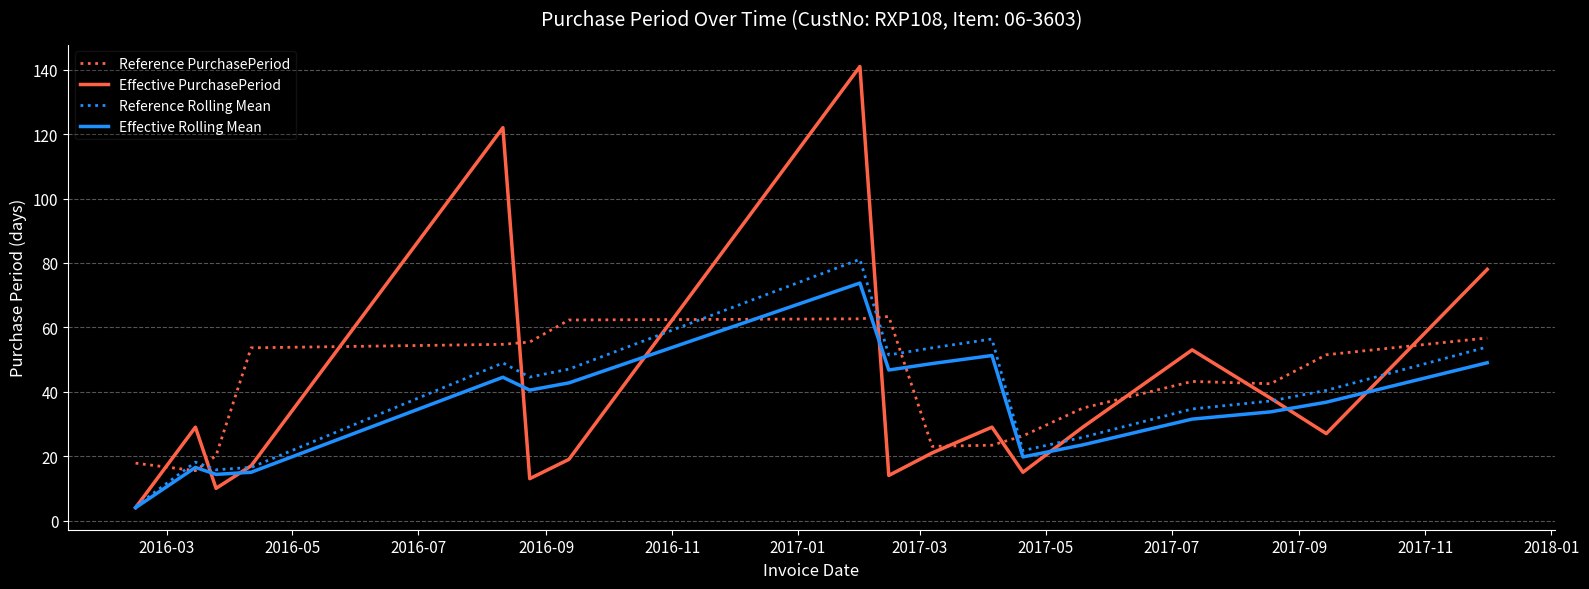

Which series has the widest spread of values?

Effective PurchasePeriod